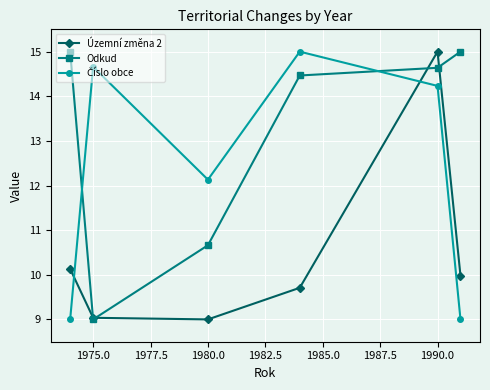

How many values in the Územní změna 2 series exceed 9?

5